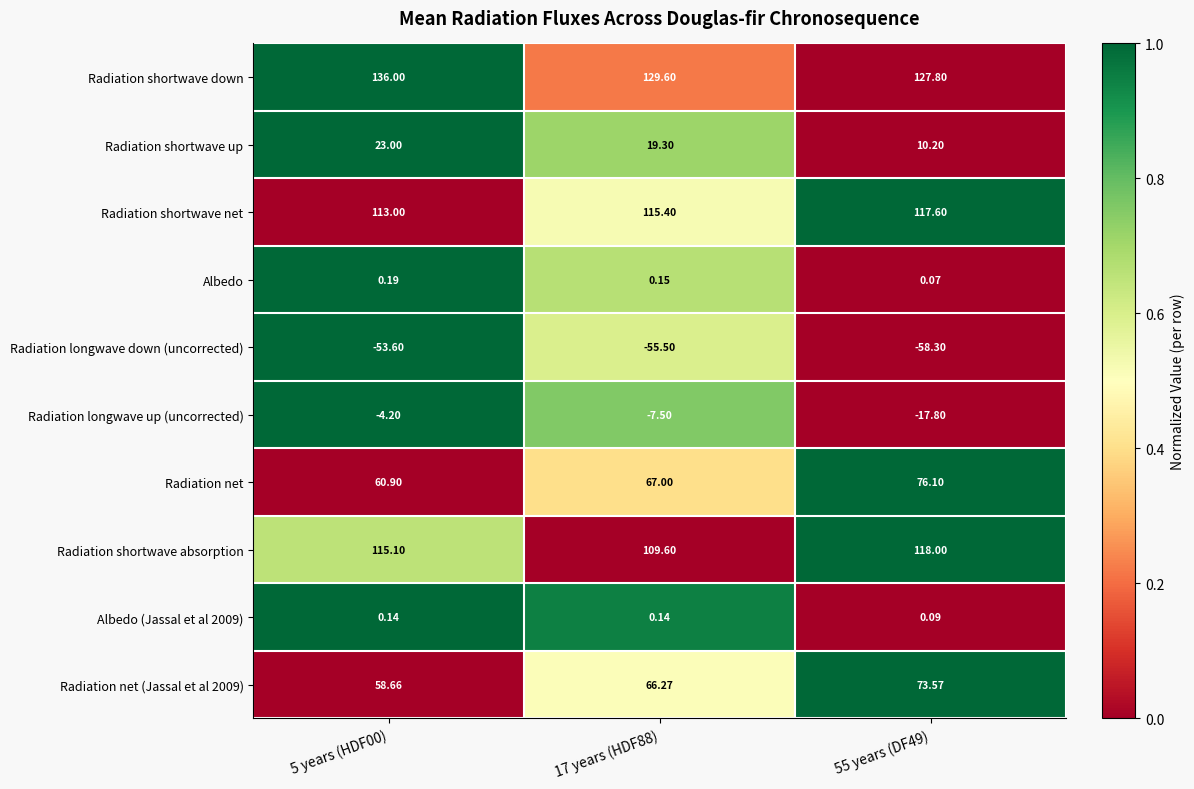

Is the value of Radiation net (Jassal et al 2009) at 17 years (HDF88) greater than the value of Radiation net at 17 years (HDF88)?

No